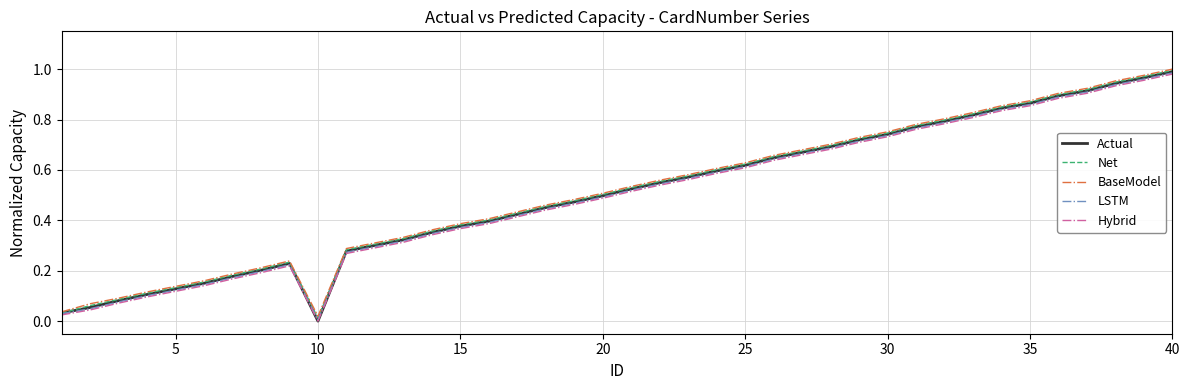

List the series in order of their peak value, highest first.

BaseModel, Net, Actual, LSTM, Hybrid